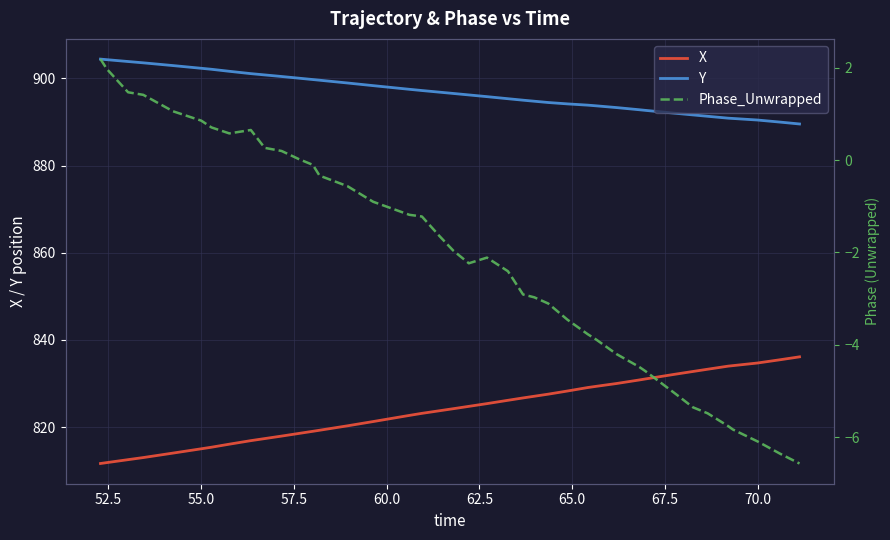

How many series are shown in this chart?

3